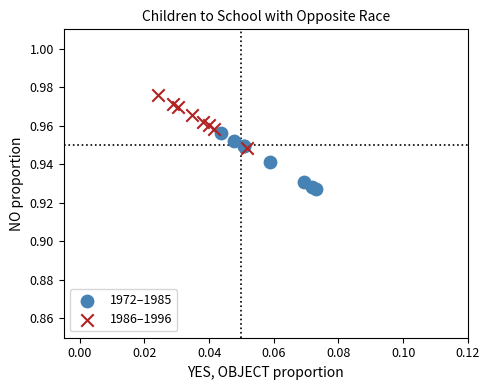

Which series contains the lowest Y value?

1972–1985